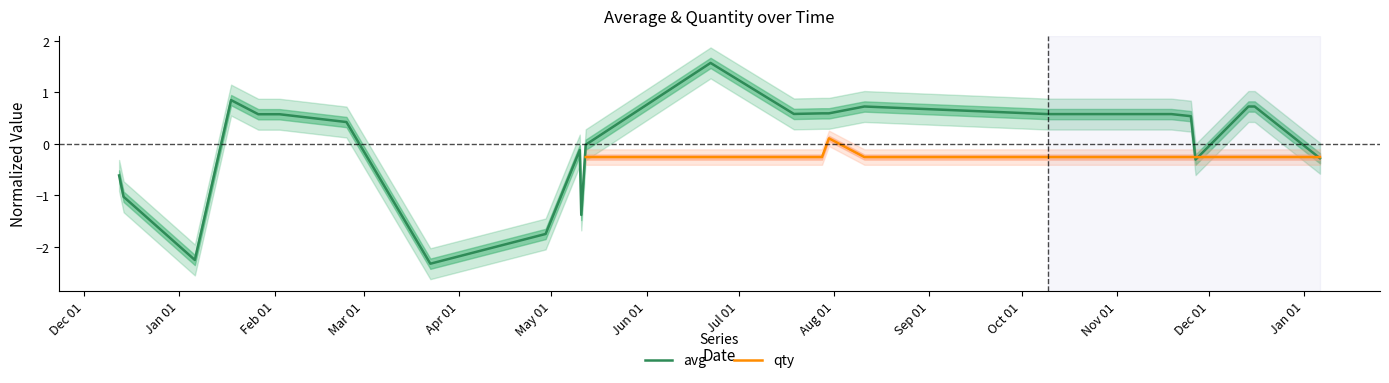

What is the lowest value of the avg series?

-2.3